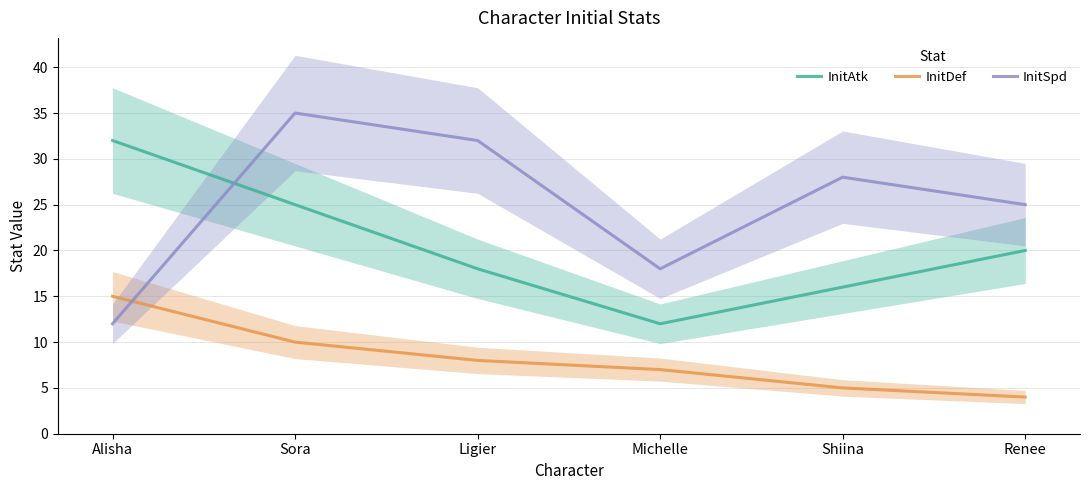

Does the chart display data point markers on the line(s)?

No